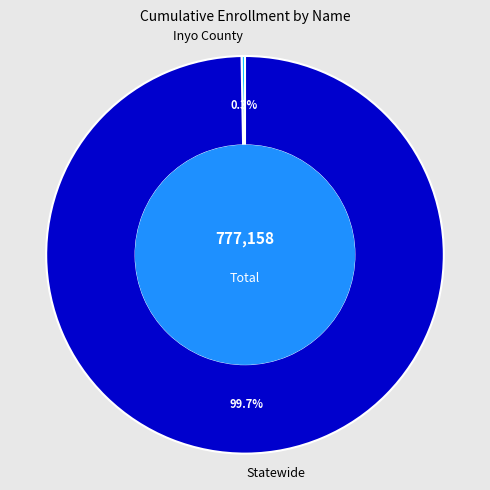

Which slice is the largest?

Statewide